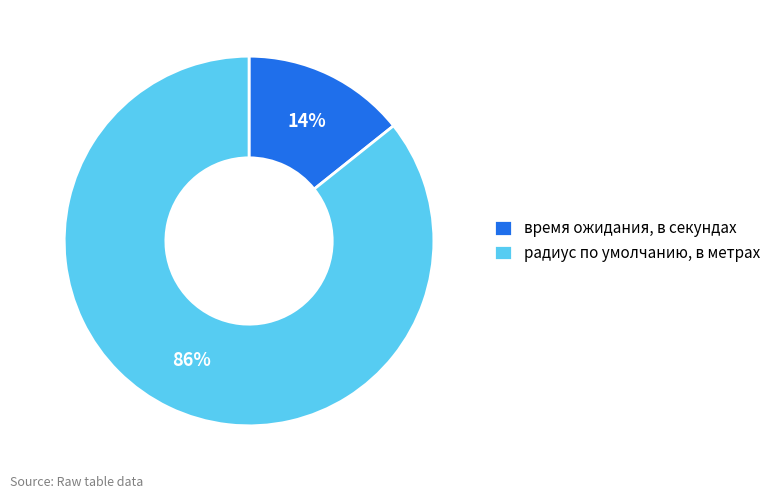

Is there a majority slice in this chart?

Yes